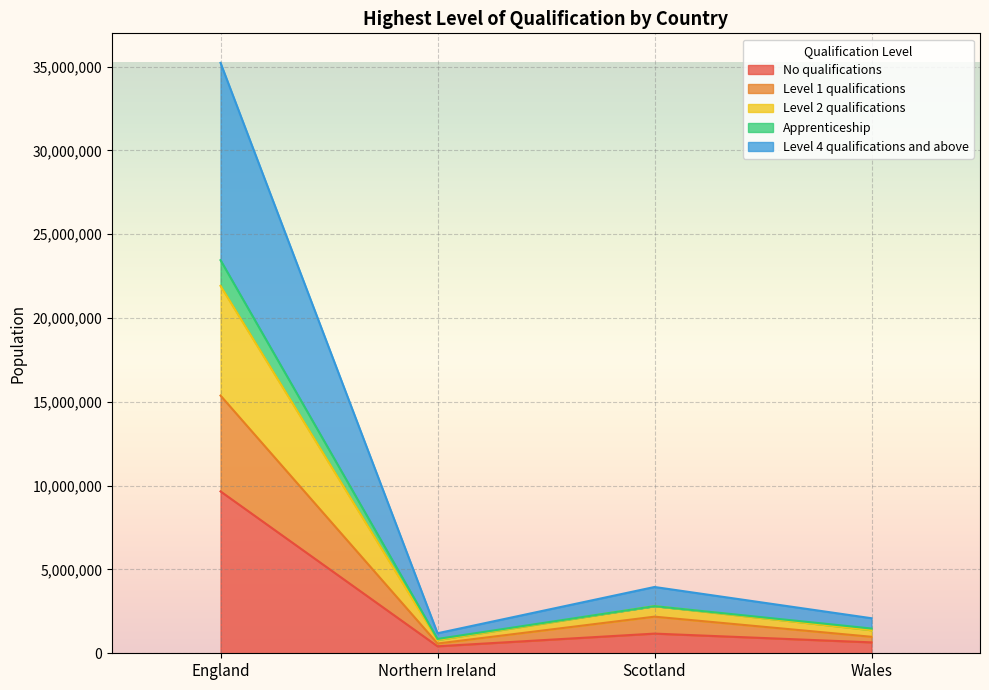

Which category has the highest value in the No qualifications series?

England